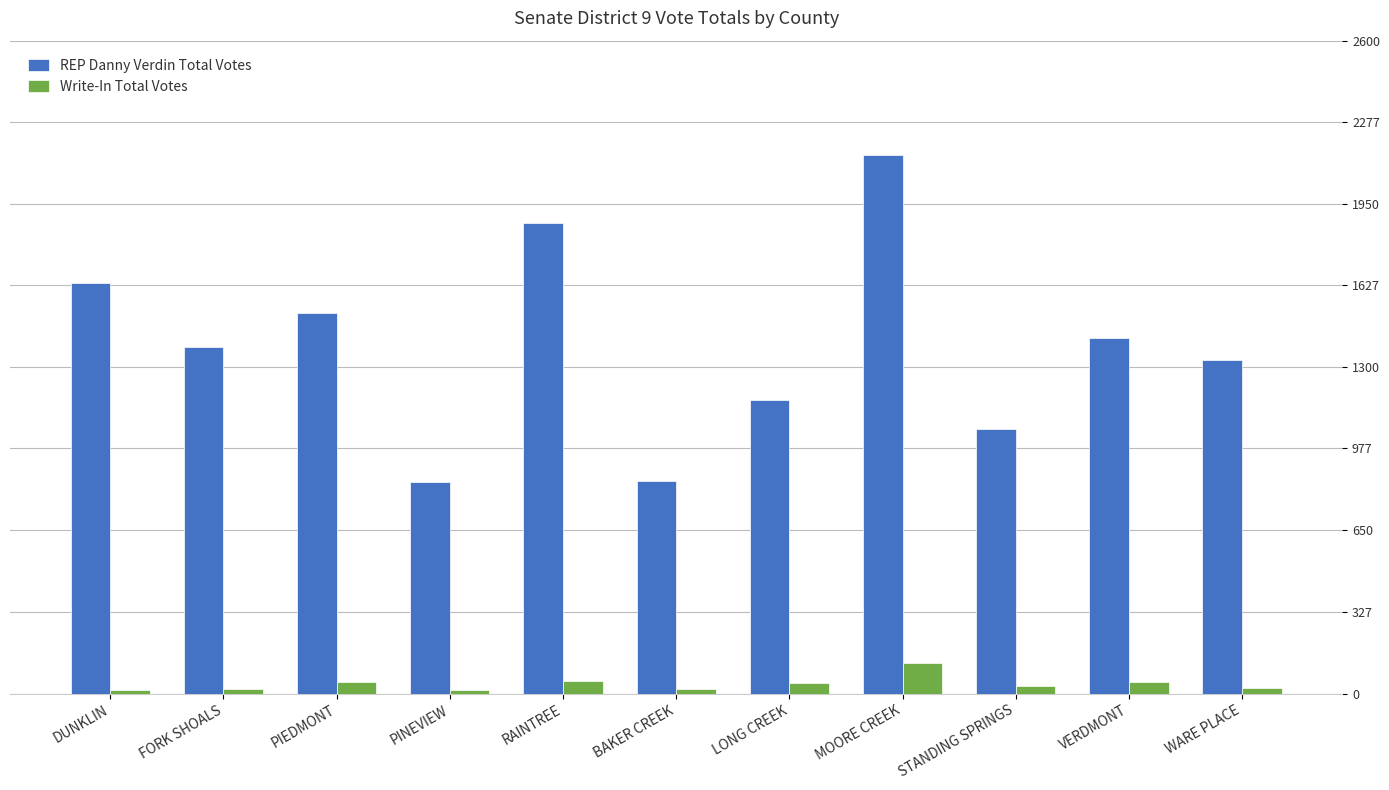

Which series has the widest spread of values?

REP Danny Verdin Total Votes